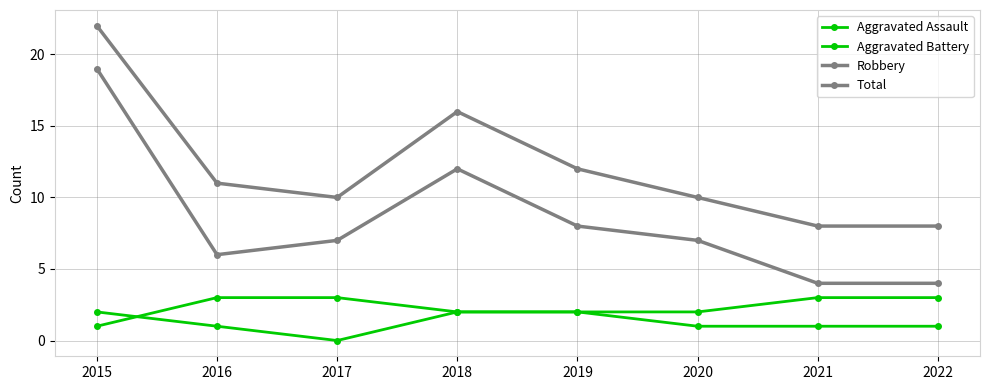

How many distinct data groups are displayed?

4